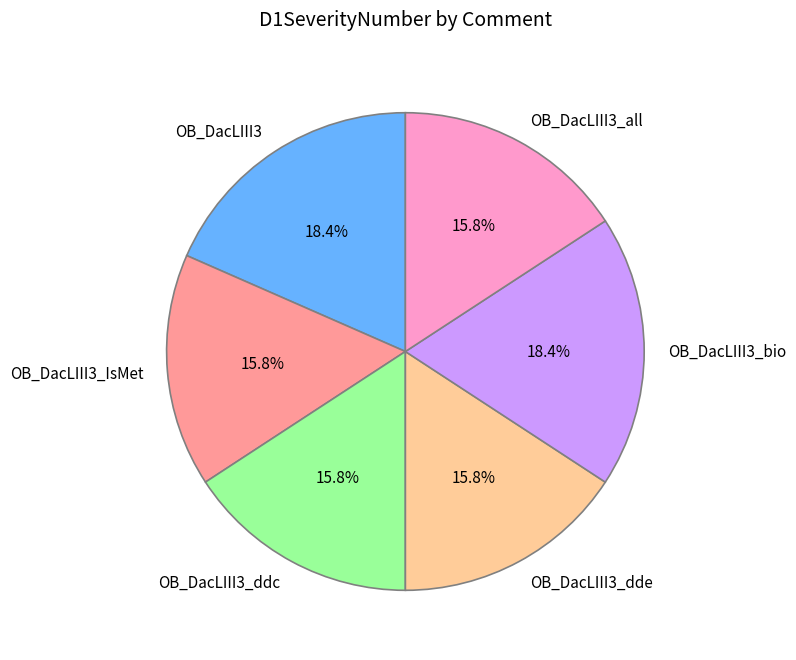

Which has a higher value, OB_DacLIII3_IsMet or OB_DacLIII3?

OB_DacLIII3